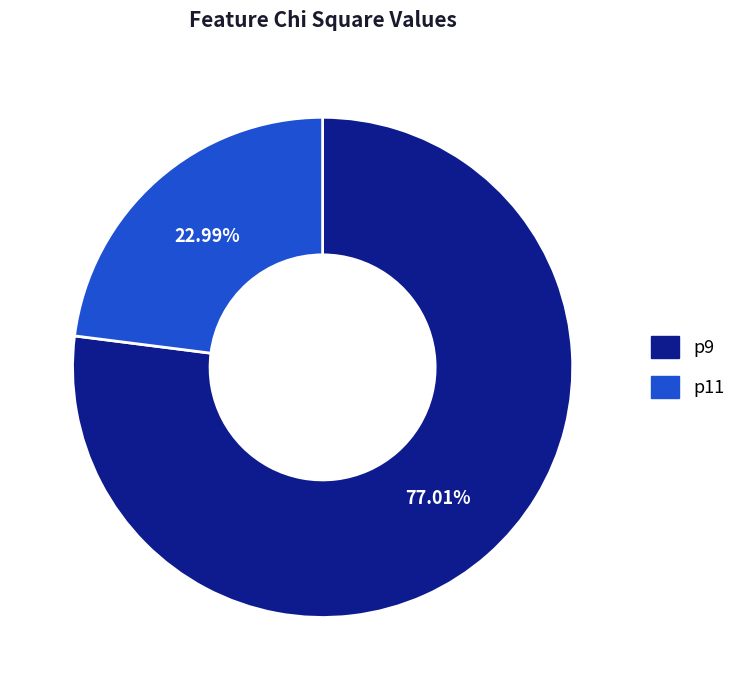

How much of the chart is everything except p9?

23.0%